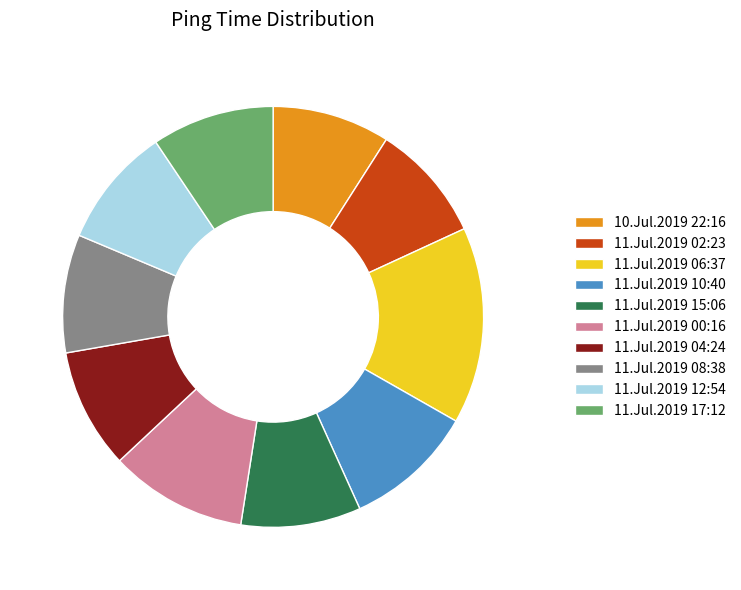

Combined, do 11.Jul.2019 06:37 and 10.Jul.2019 22:16 account for over 50%?

No